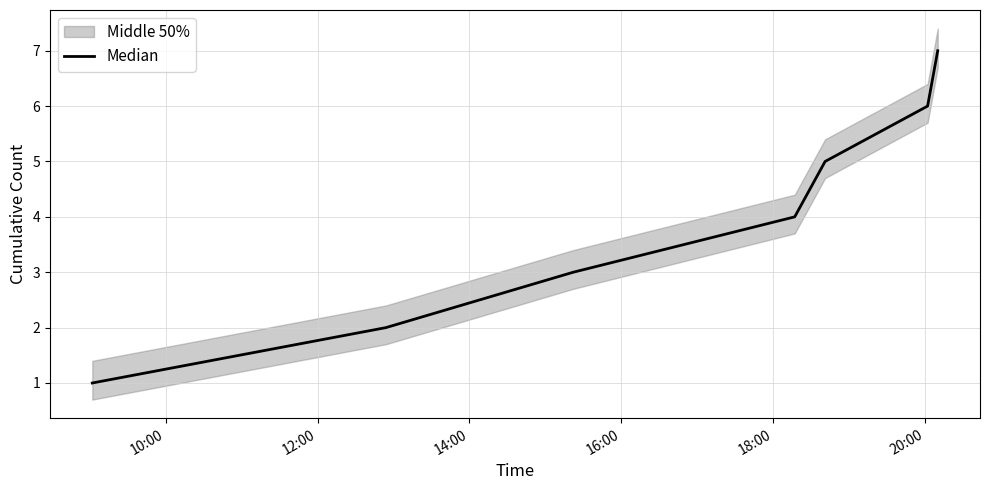

How many data points does each series have?

7